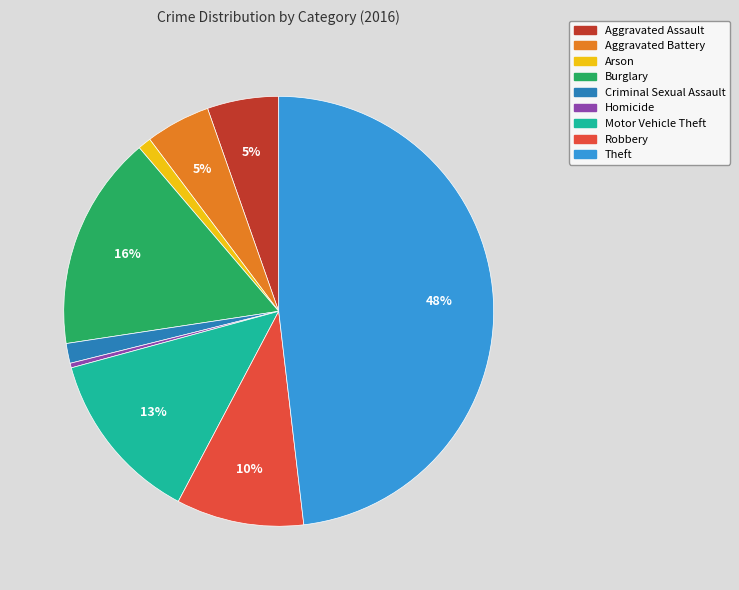

Is the sum of Criminal Sexual Assault and Arson greater than half?

No